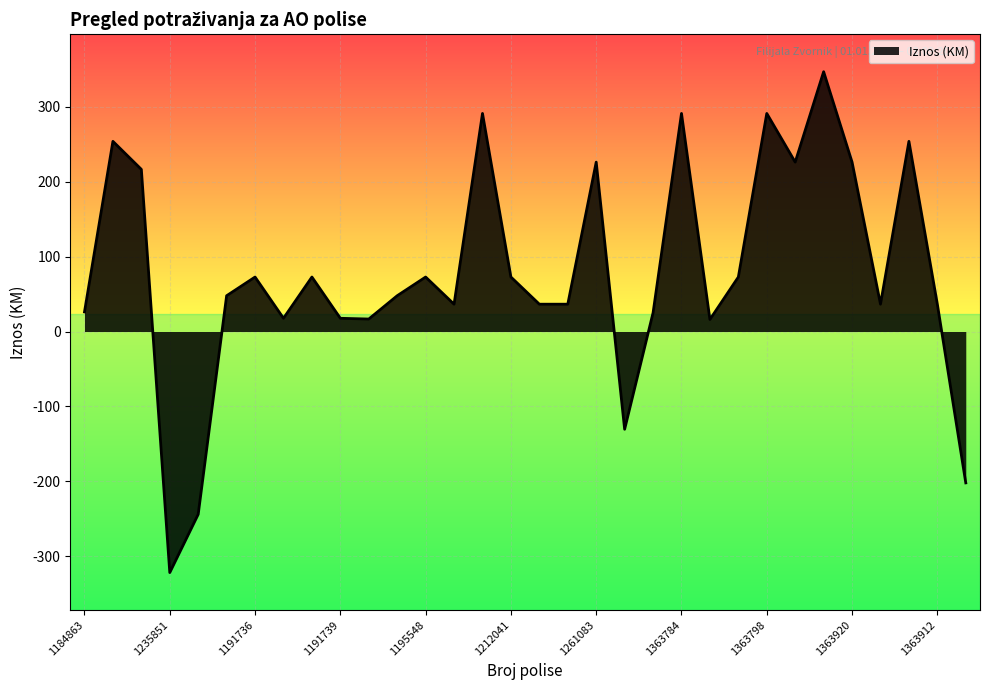

What is the greatest value displayed?

346.5